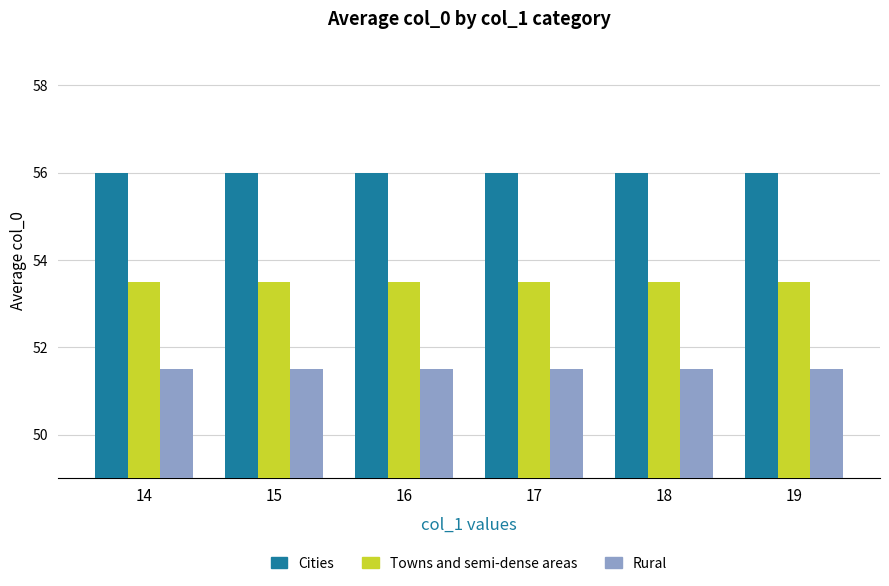

What is the minimum value shown in the chart?

51.5